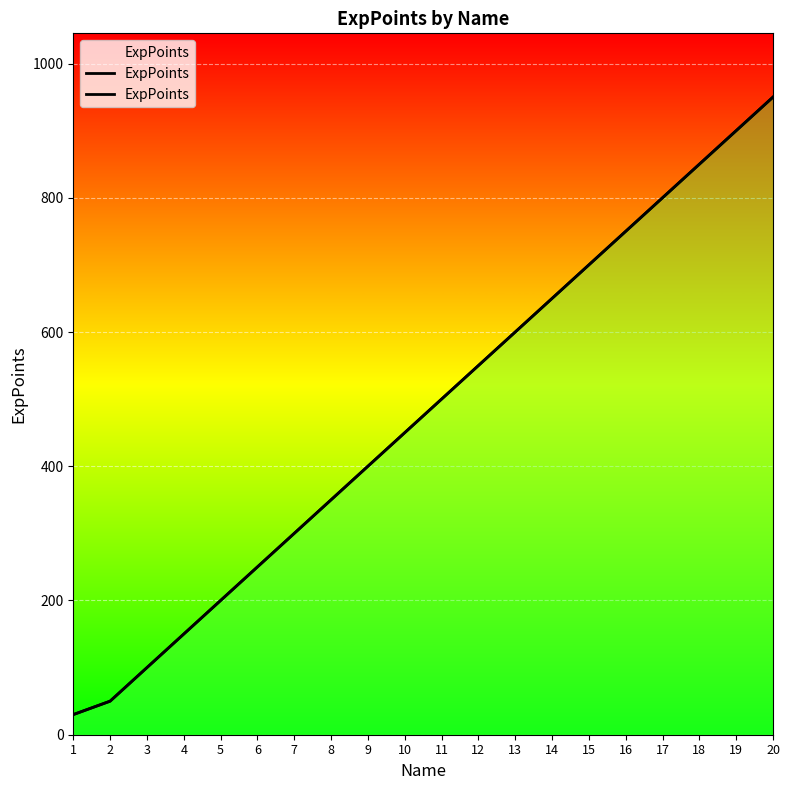

What is the difference between the maximum and minimum values?

920